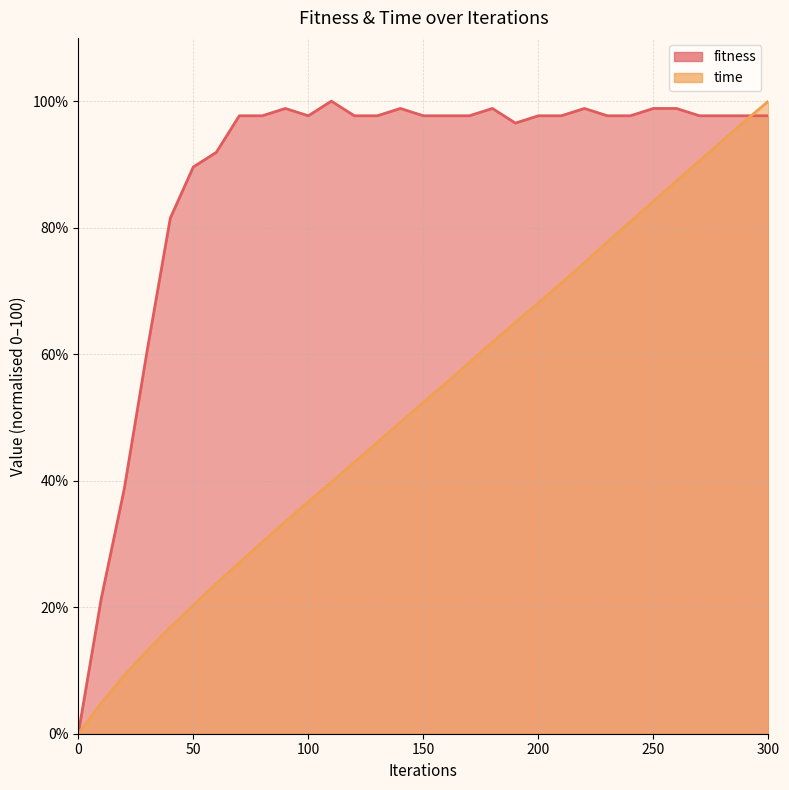

What is the difference between the highest and lowest values at 280?

4.0